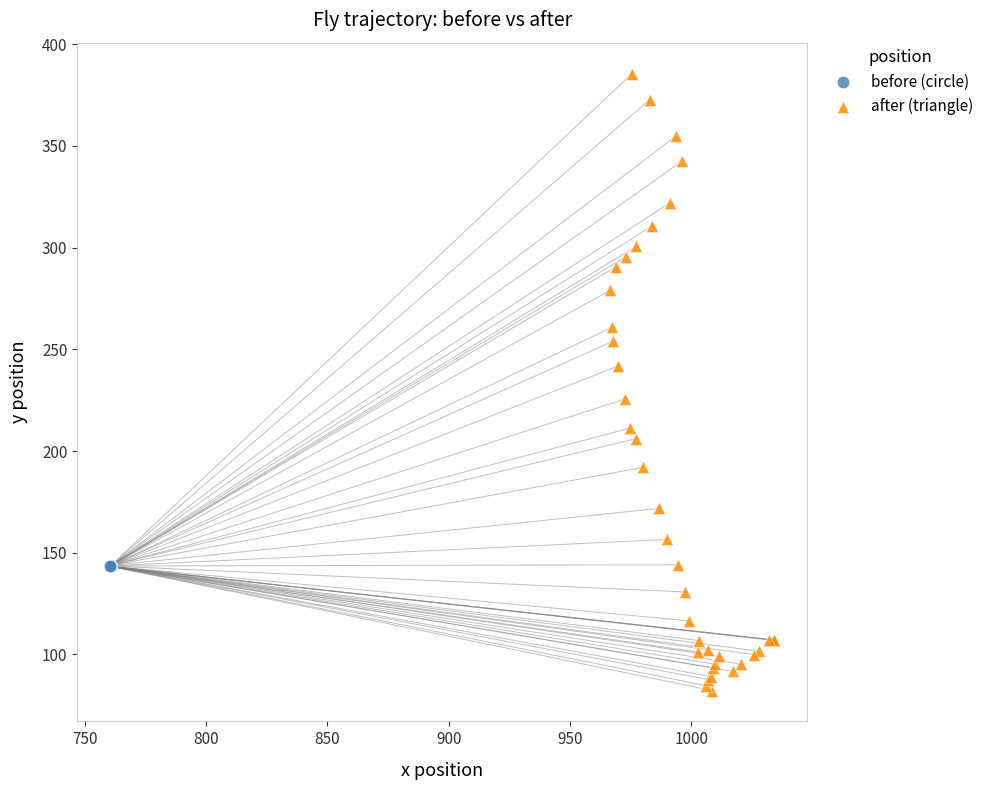

What are all the series names shown in the legend?

before (circle), after (triangle)